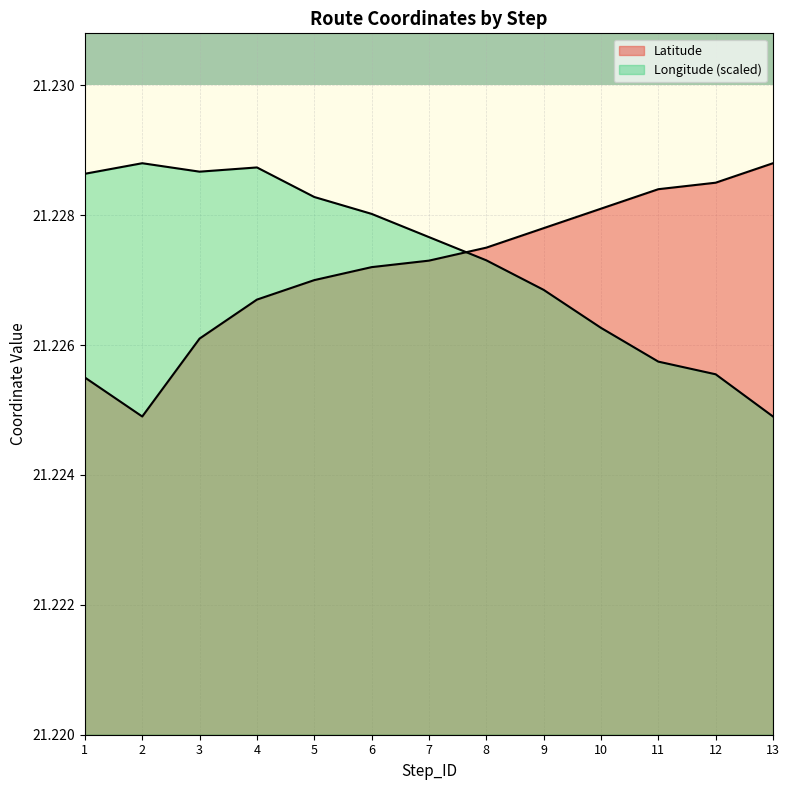

At which category does the chart reach its minimum across all series?

2